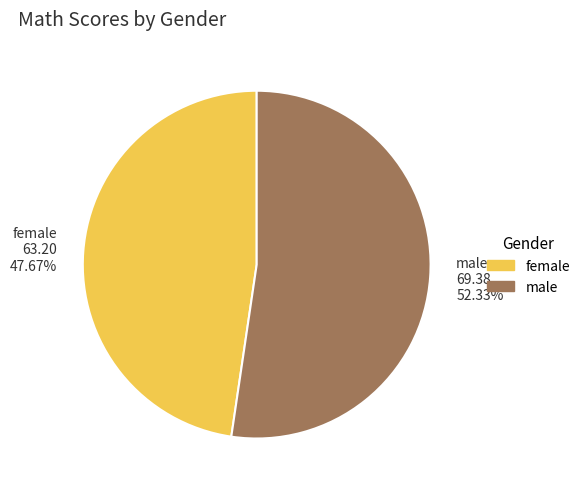

What is the largest slice in the pie chart?

male